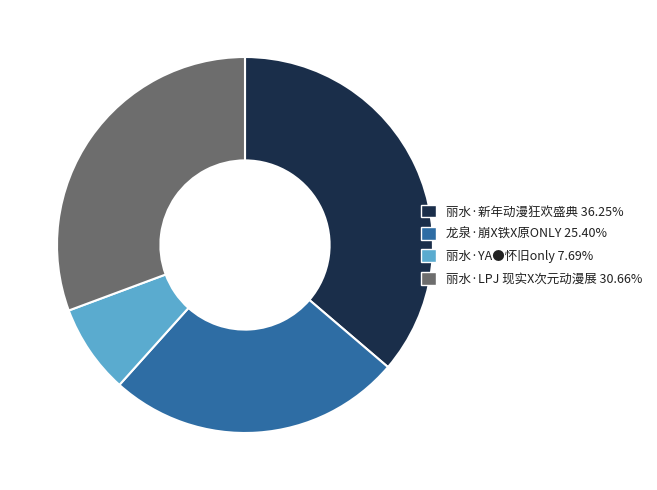

Rank the categories by value from highest to lowest.

丽水·新年动漫狂欢盛典, 丽水·LPJ 现实X次元动漫展, 龙泉·崩X铁X原ONLY, 丽水·YA●怀旧only